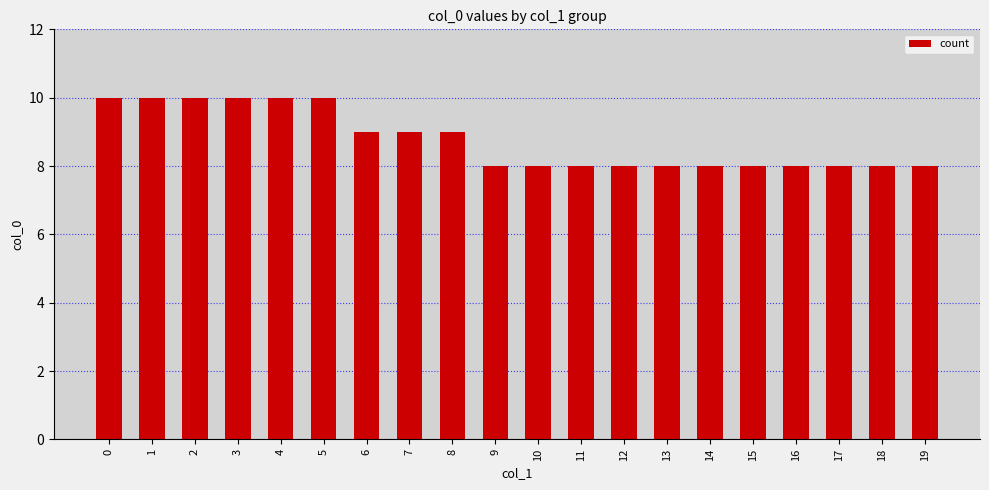

Between 6 and 17, which is larger?

6